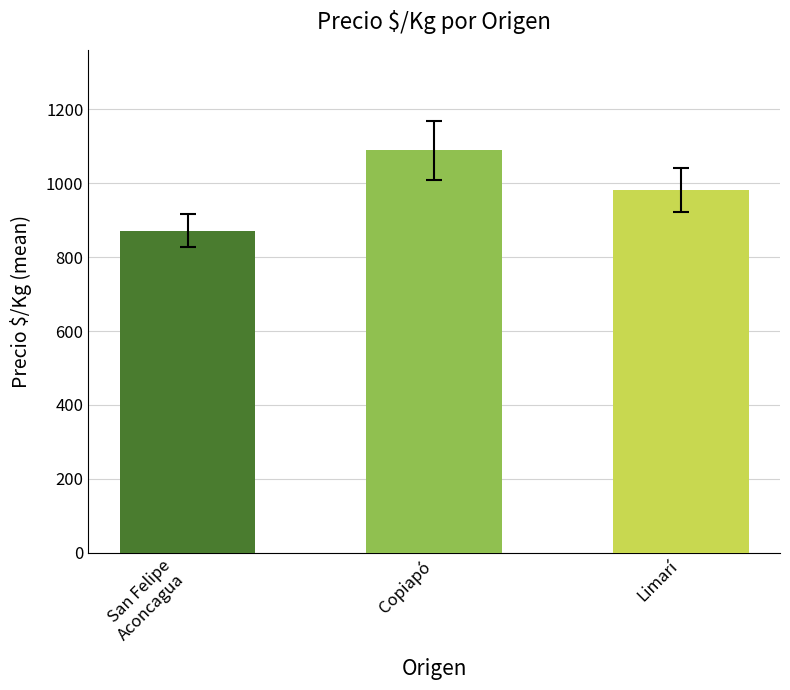

What is the smallest value displayed?

872